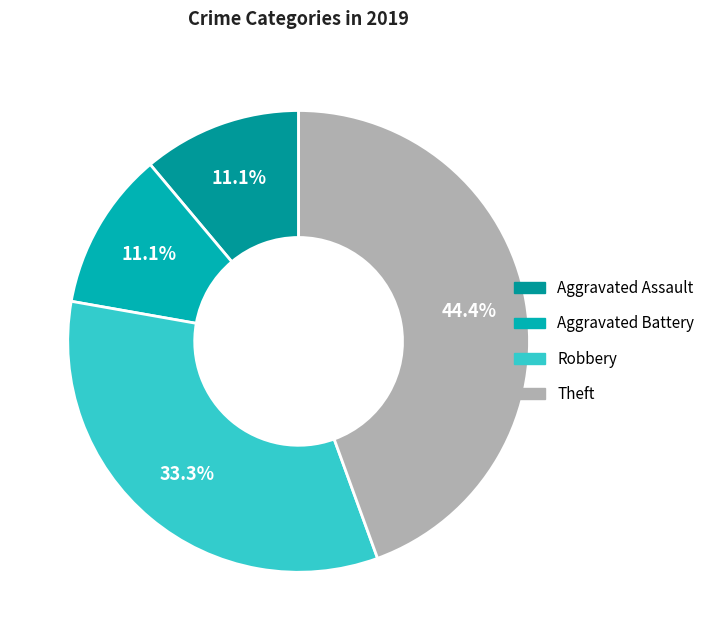

What is the largest slice in the pie chart?

Theft